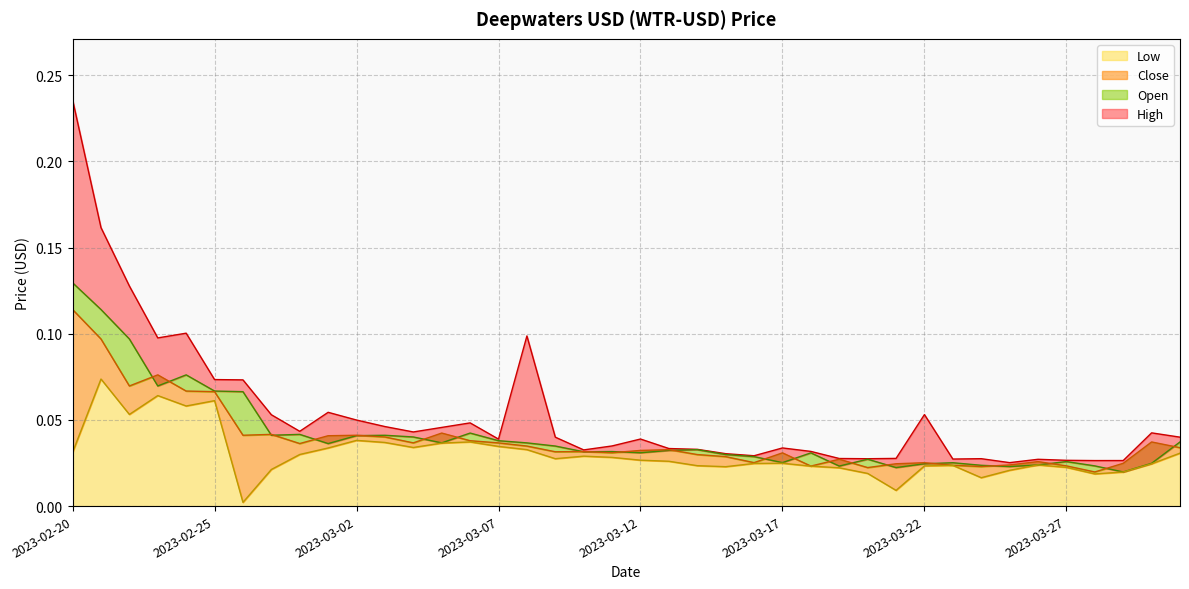

True or false: Close and Low cross at least once.

False